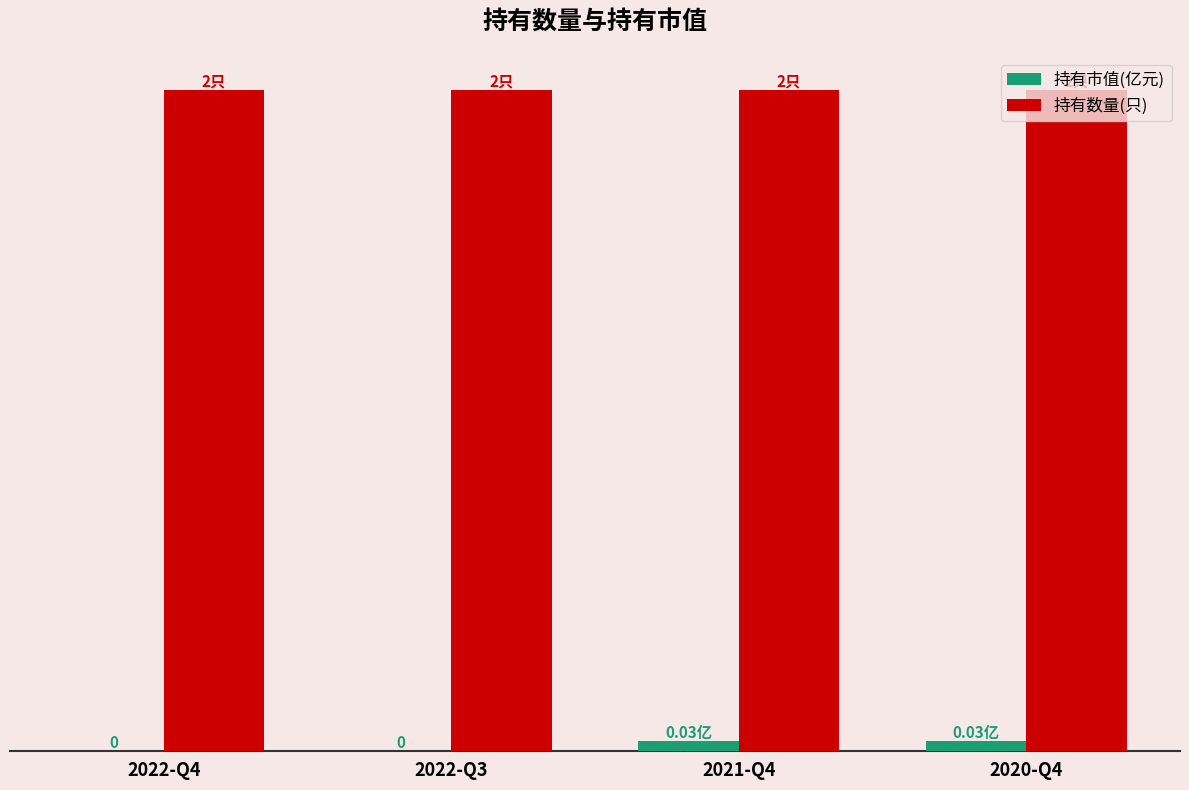

Which series has the largest total across all categories?

持有数量(只)